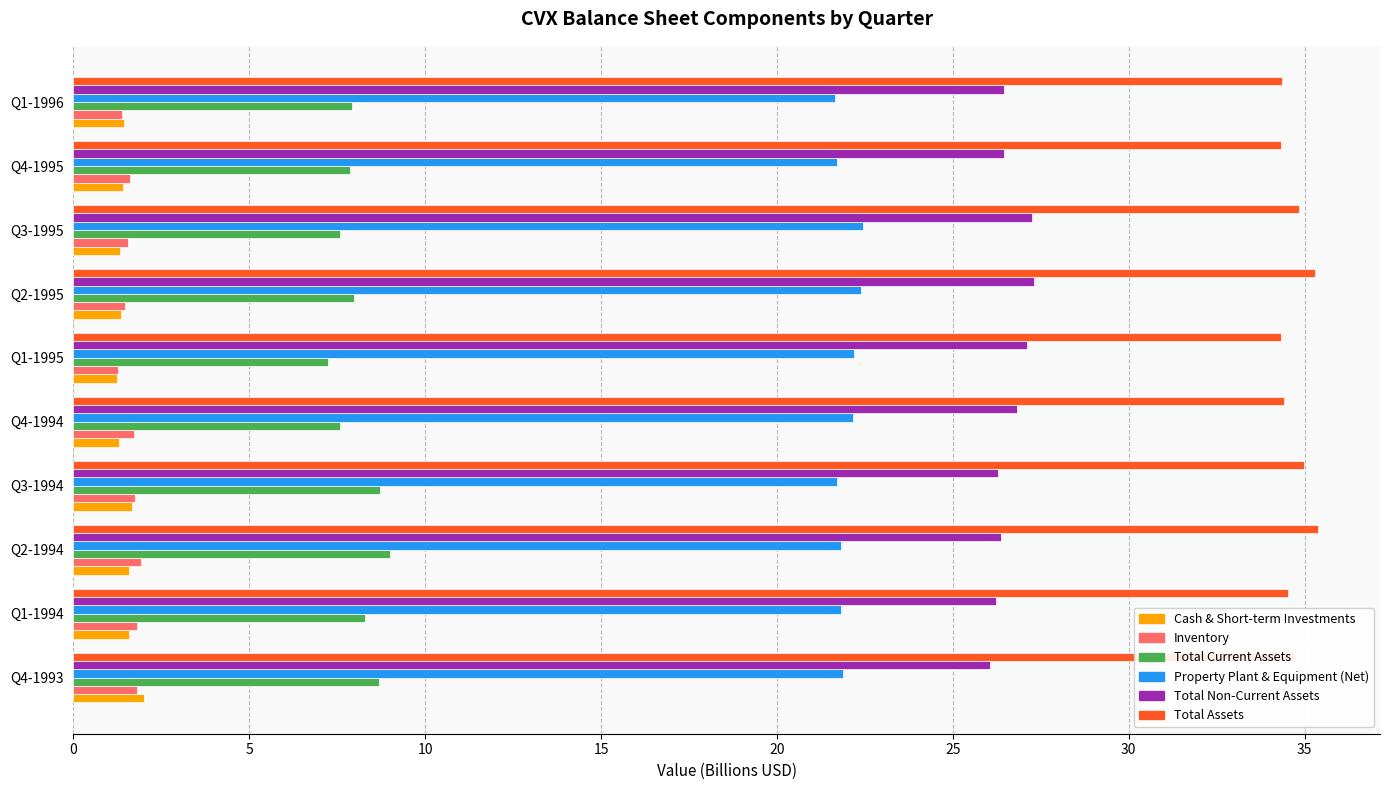

What is the spread (max minus min) of values at Q4-1993?

32.9